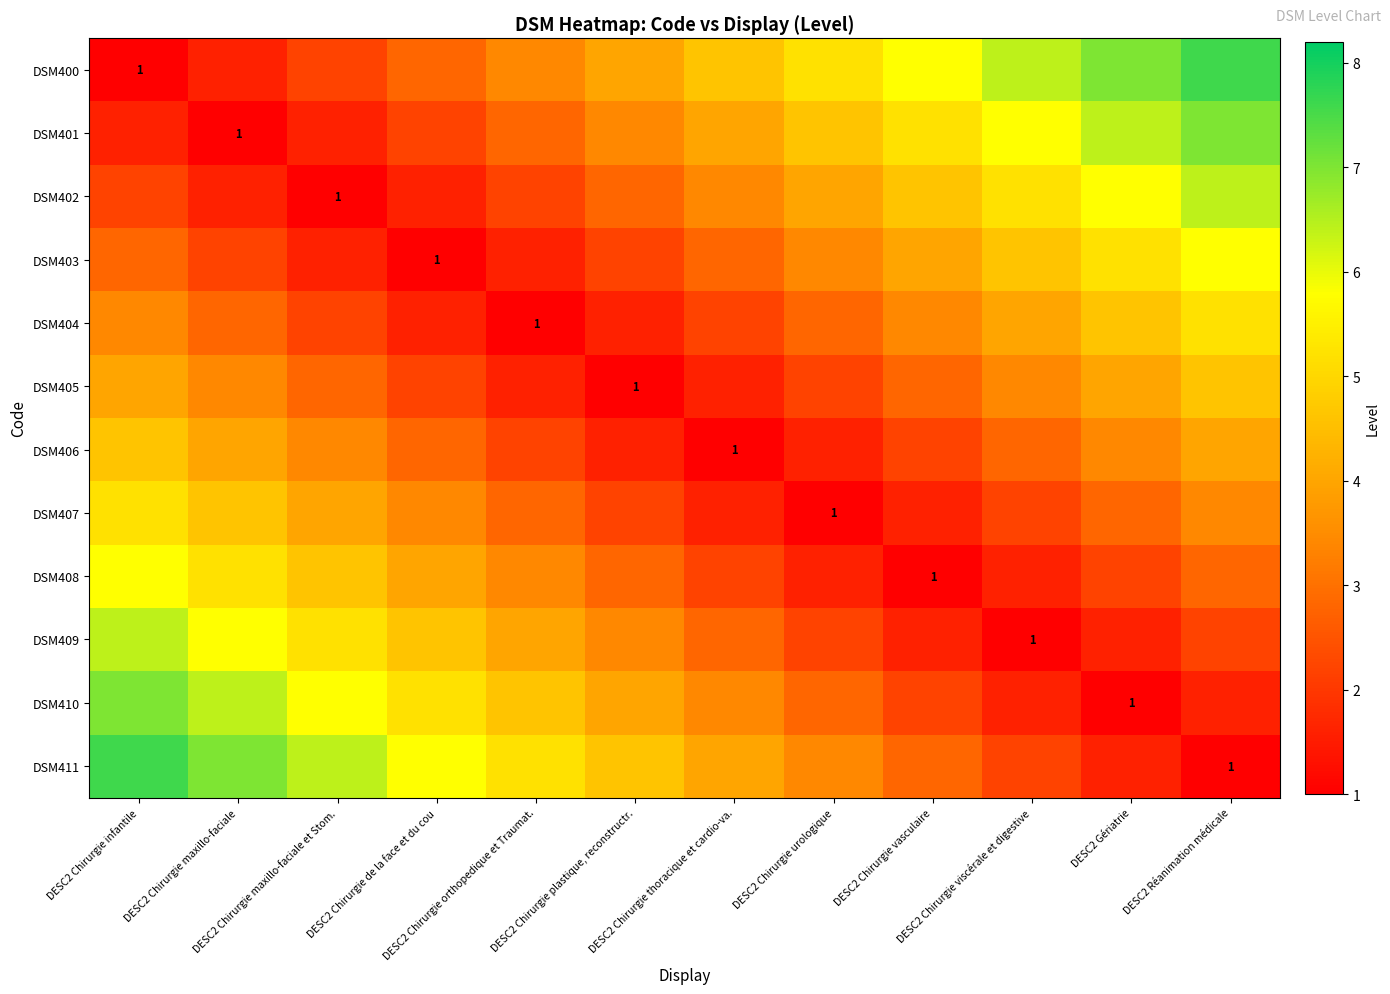

List the series in order of their peak value, highest first.

DSM400, DSM411, DSM401, DSM410, DSM402, DSM409, DSM403, DSM408, DSM404, DSM407, DSM405, DSM406